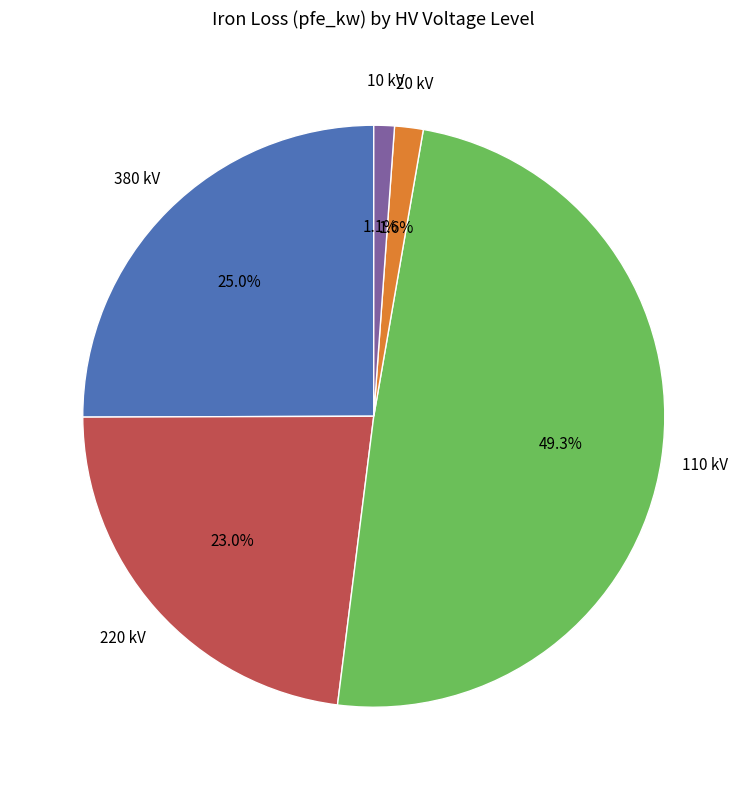

Which slice is the largest?

110 kV